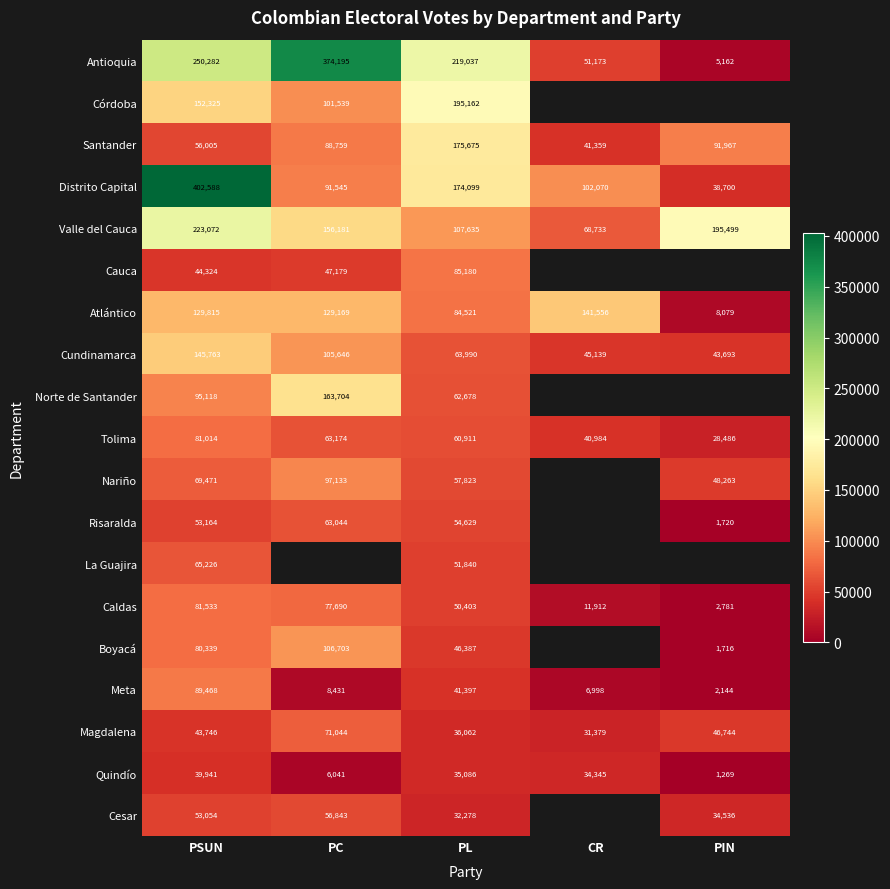

At which category is the sum across all series the highest?

PSUN